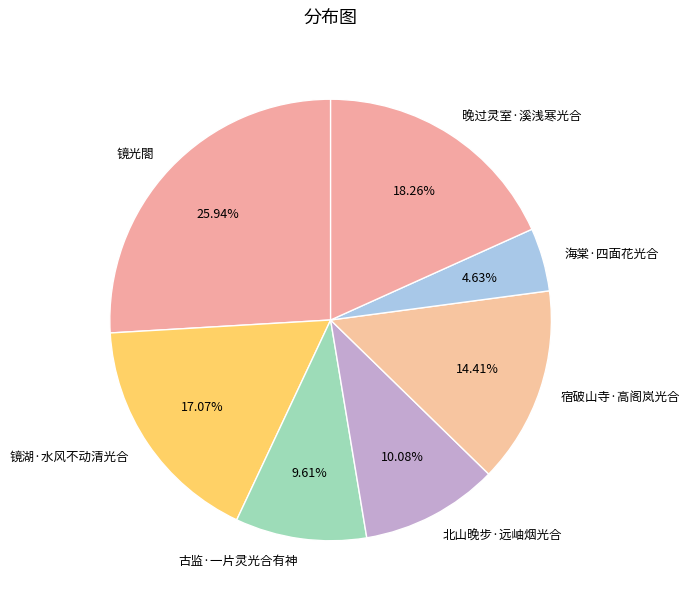

Does 海棠·四面花光合 account for over 50% of the chart?

No